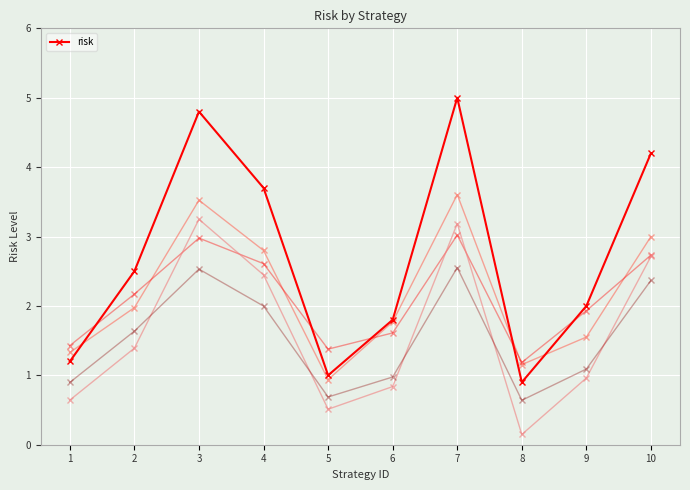

What is the smallest value displayed?

0.9